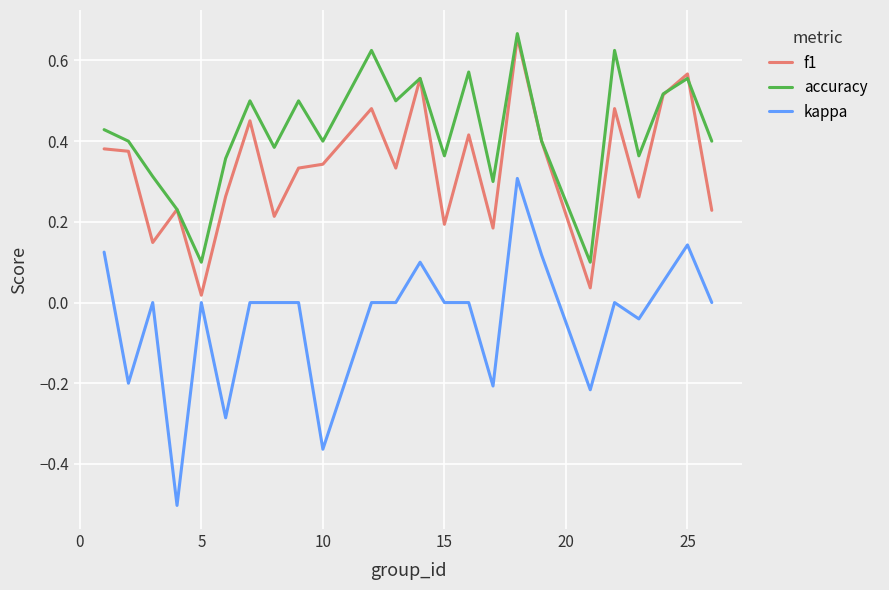

Which series has the largest total across all categories?

accuracy